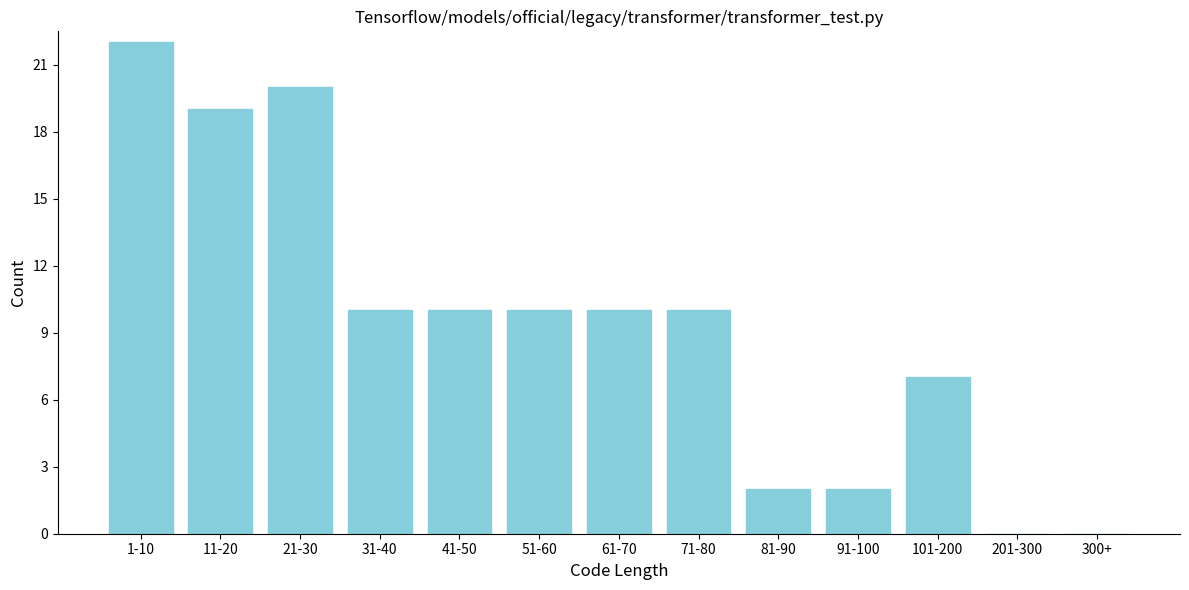

Reading left to right, extract all data points from this chart.

1-10=22	11-20=19	21-30=20	31-40=10	41-50=10	51-60=10	61-70=10	71-80=10	81-90=2	91-100=2	101-200=7	201-300=0	300+=0